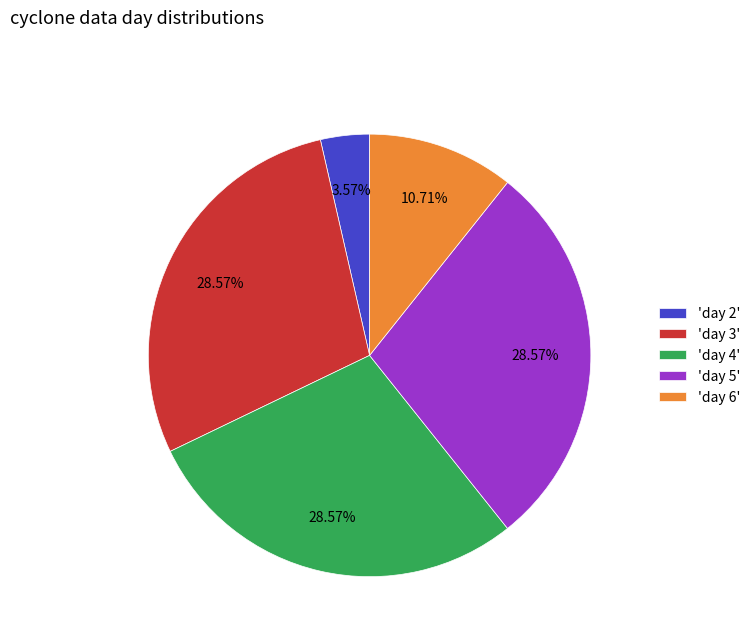

Is the sum of 'day 6' and 'day 4' greater than half?

No